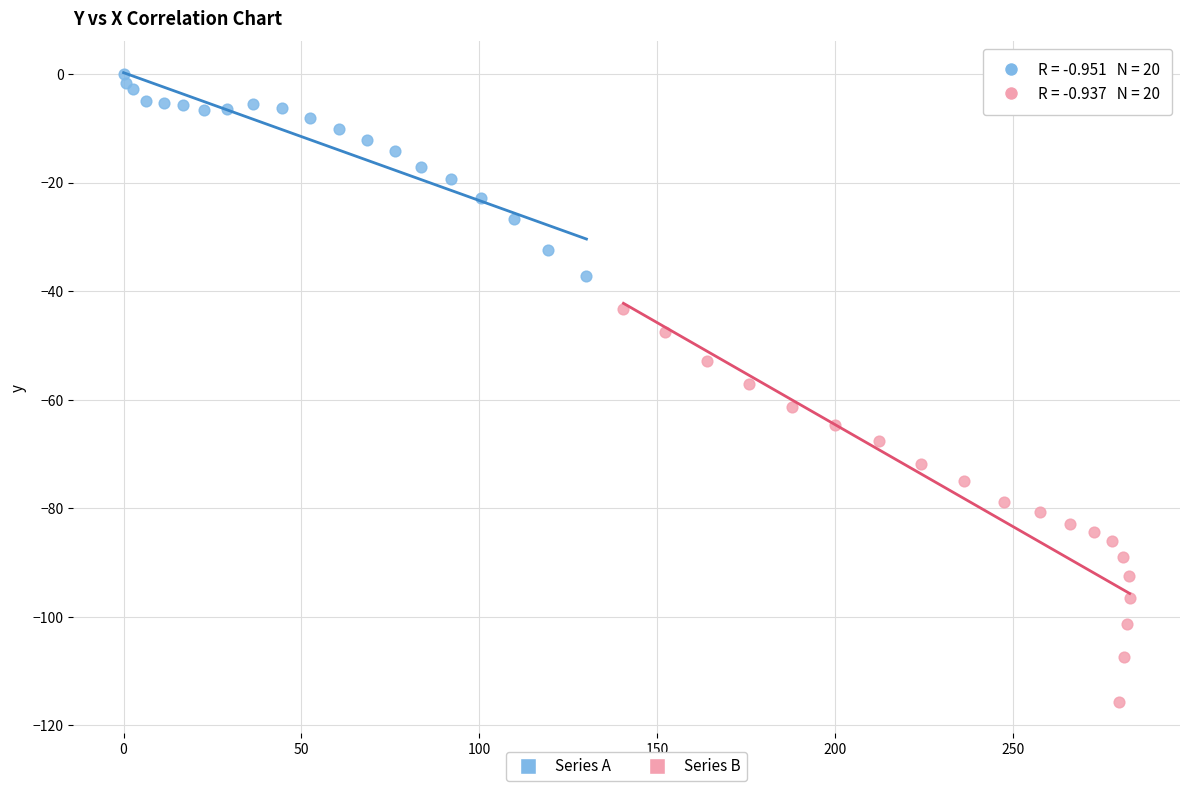

What are all the series names shown in the legend?

Series A, Series B